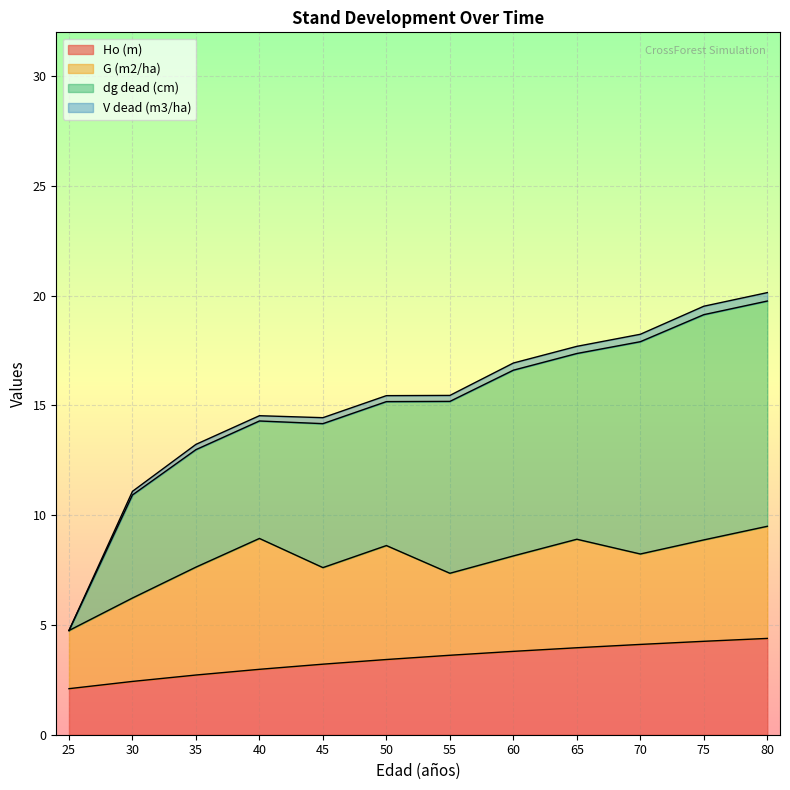

True or false: V dead (m3/ha) and dg dead (cm) intersect in this chart.

False